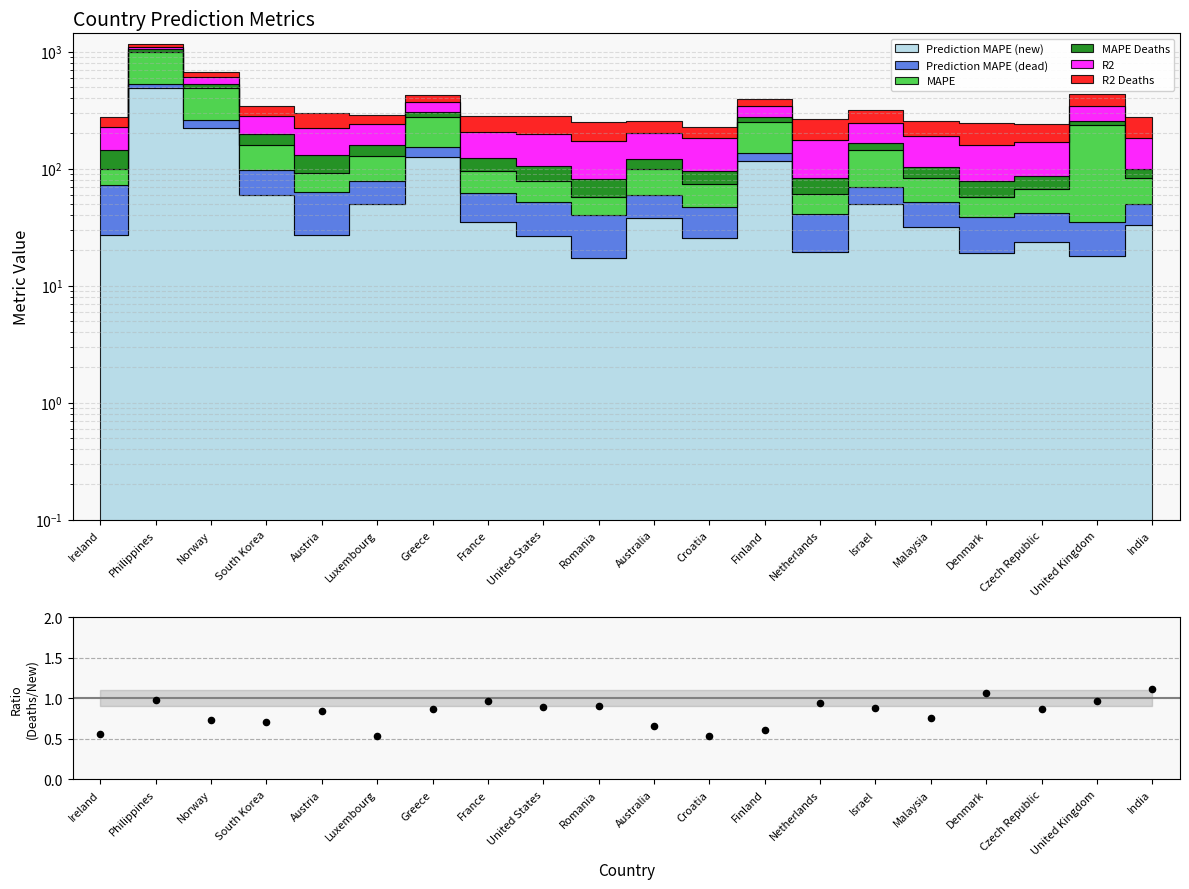

What is the change in value from Philippines to Denmark?

+0.1